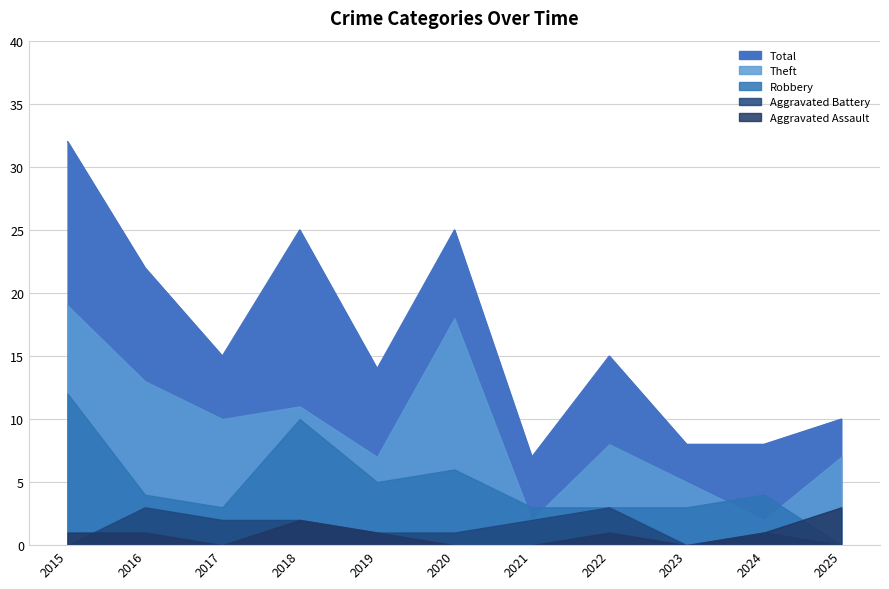

Does the chart have visible grid lines?

Yes